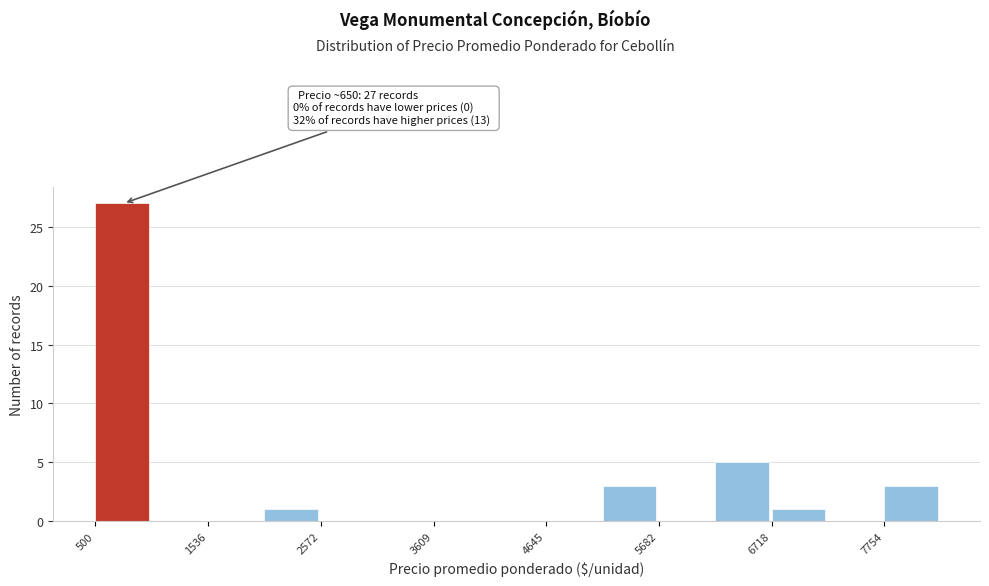

Read against the x-axis, roughly where is the centre of the tallest bar?

800